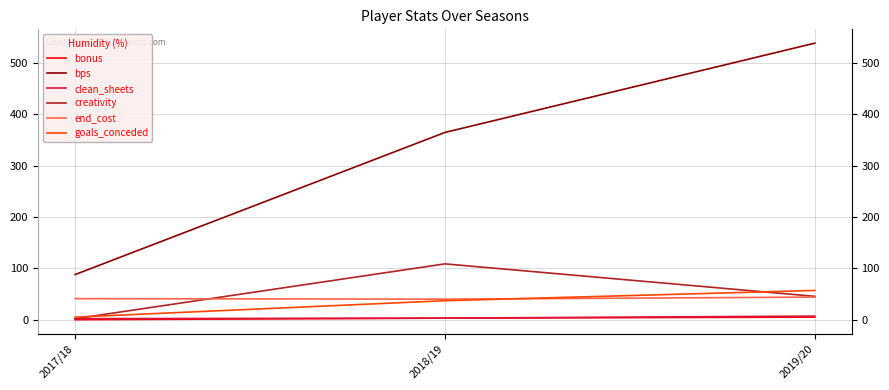

How many lines are shown in the chart?

6